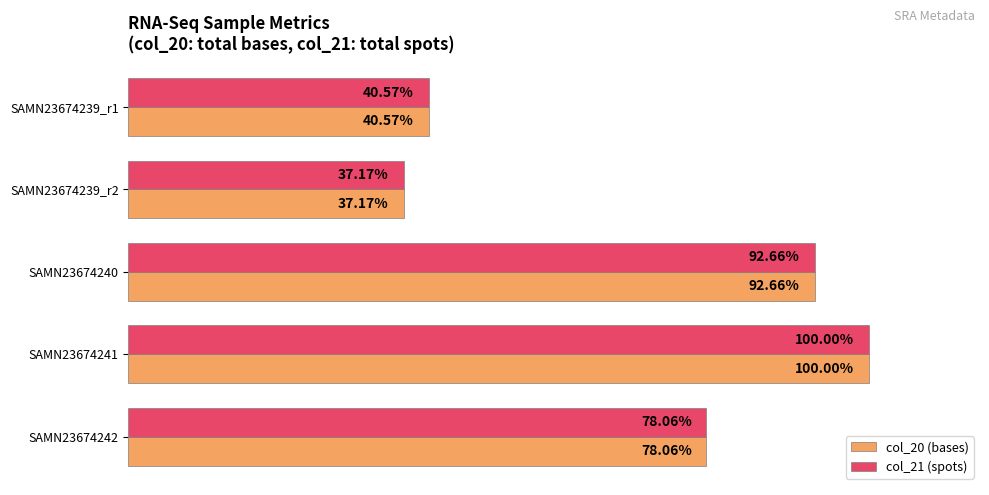

Rank the categories by col_20 (bases) value from highest to lowest.

SAMN23674241, SAMN23674240, SAMN23674242, SAMN23674239_r1, SAMN23674239_r2